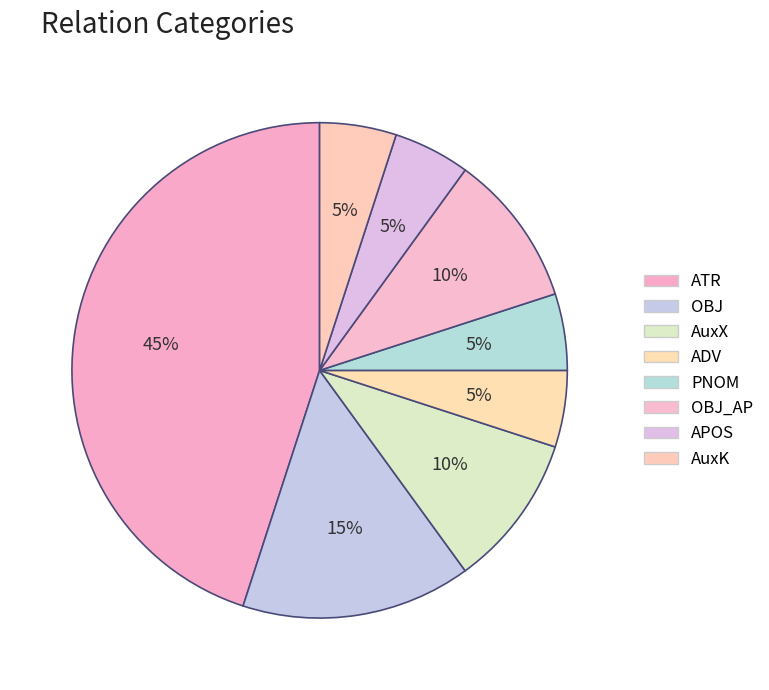

What percentage do ATR and PNOM together represent?

50.0%